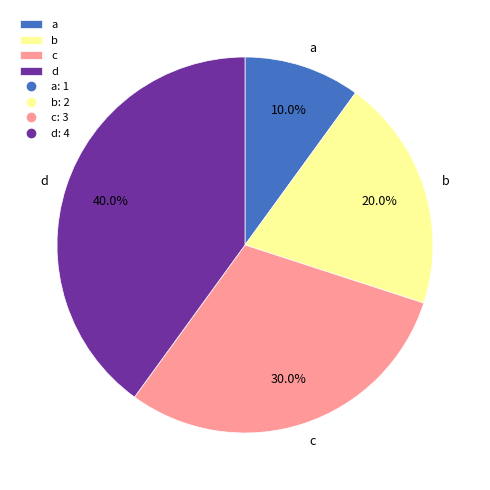

Does d represent more than half of the total?

No